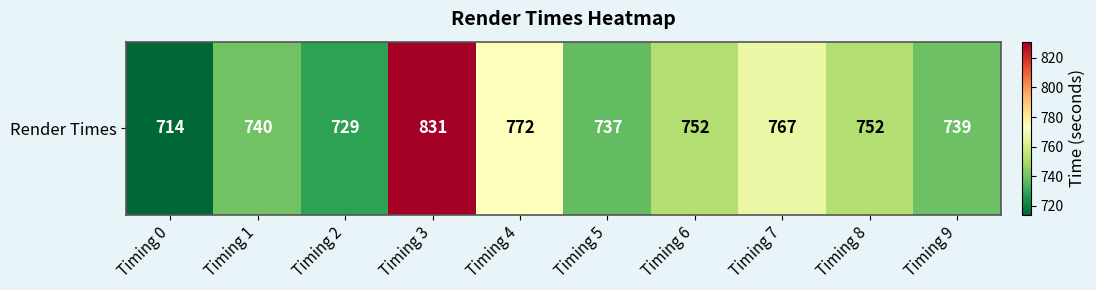

Where is the data nearest to the value 772?

Timing 4